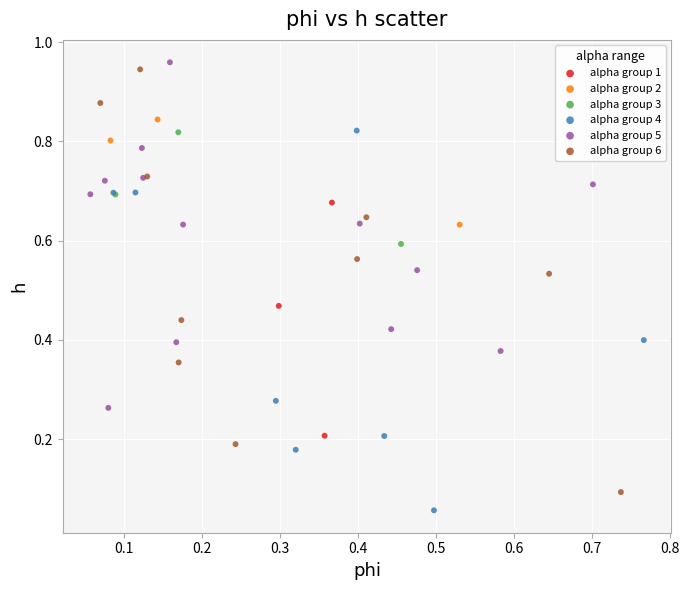

Which series has the largest Y range (max minus min)?

alpha group 6